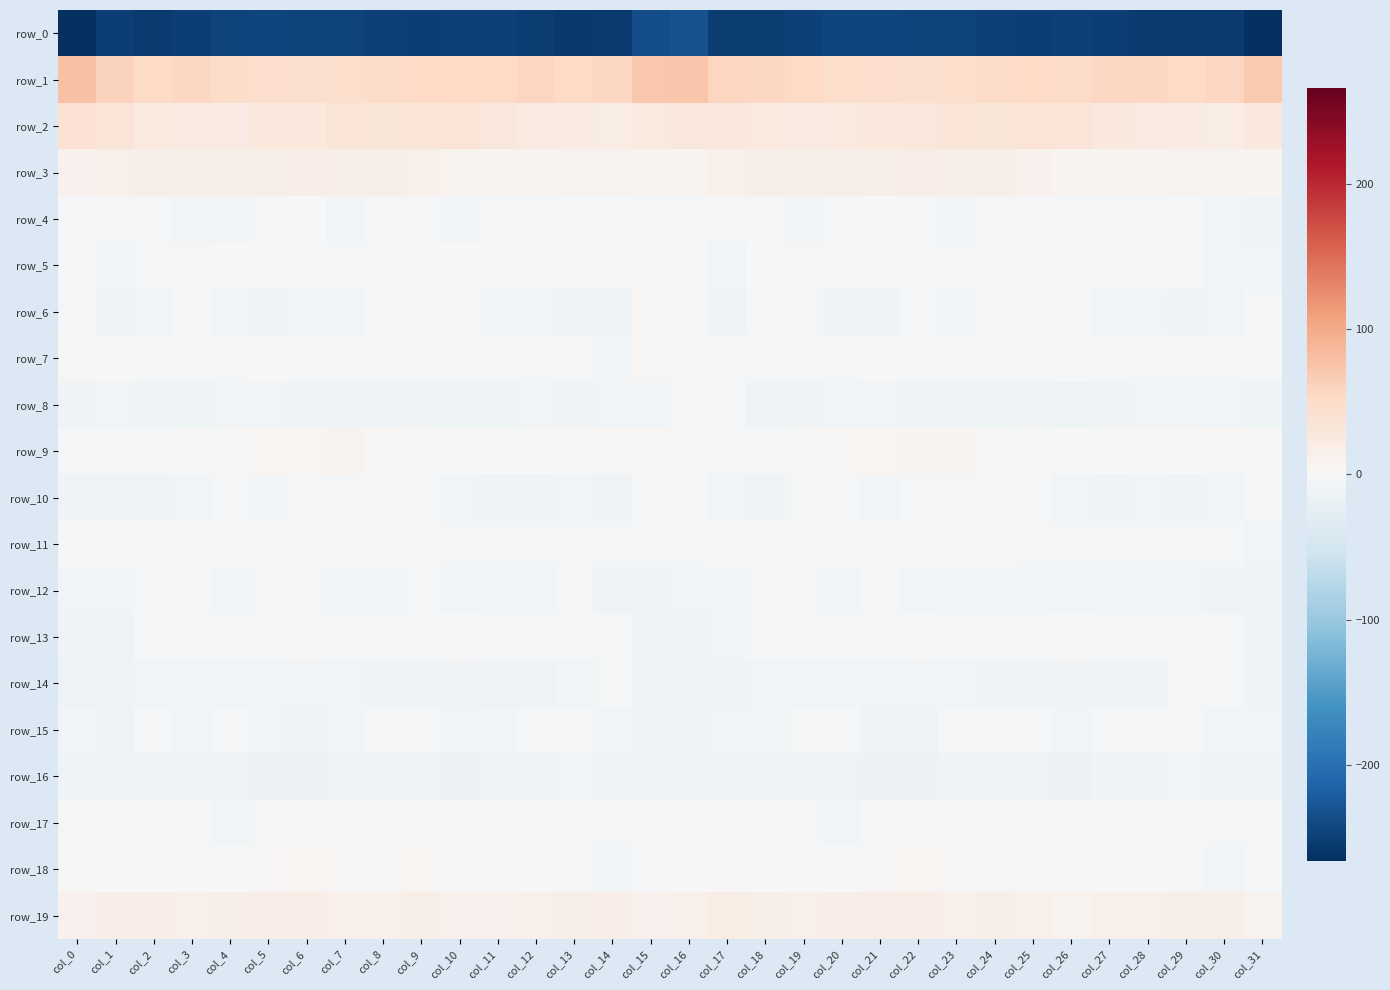

What is the total value across all series at col_20?

-209.1